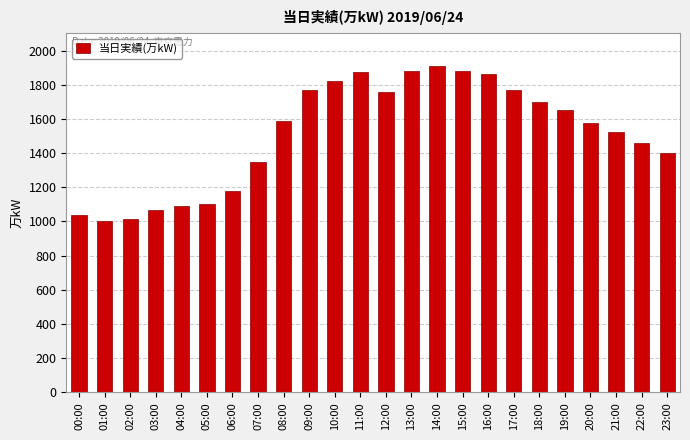

What is the difference between the values at 22:00 and 12:00?

297